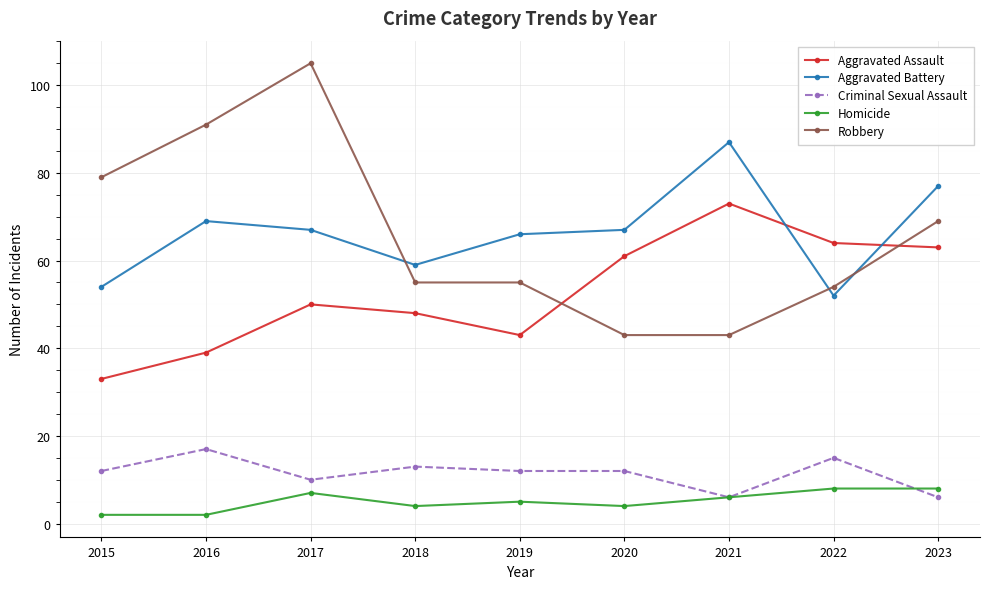

What is the spread (max minus min) of values at 2019?

61